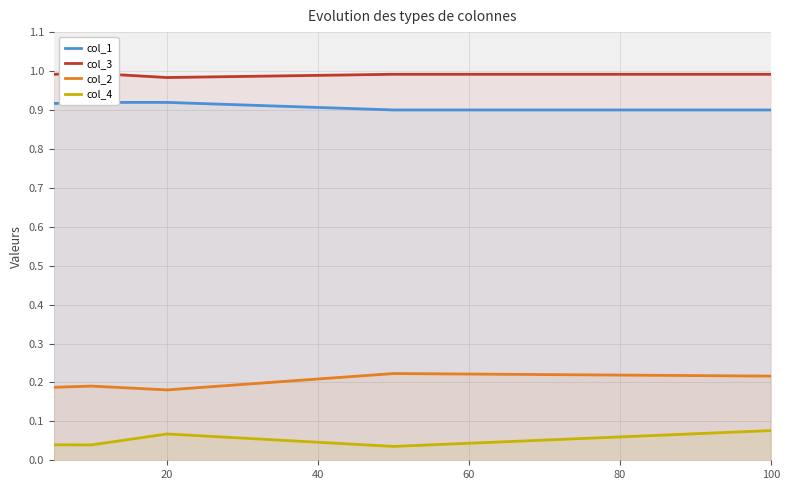

True or false: col_2 and col_4 intersect in this chart.

False